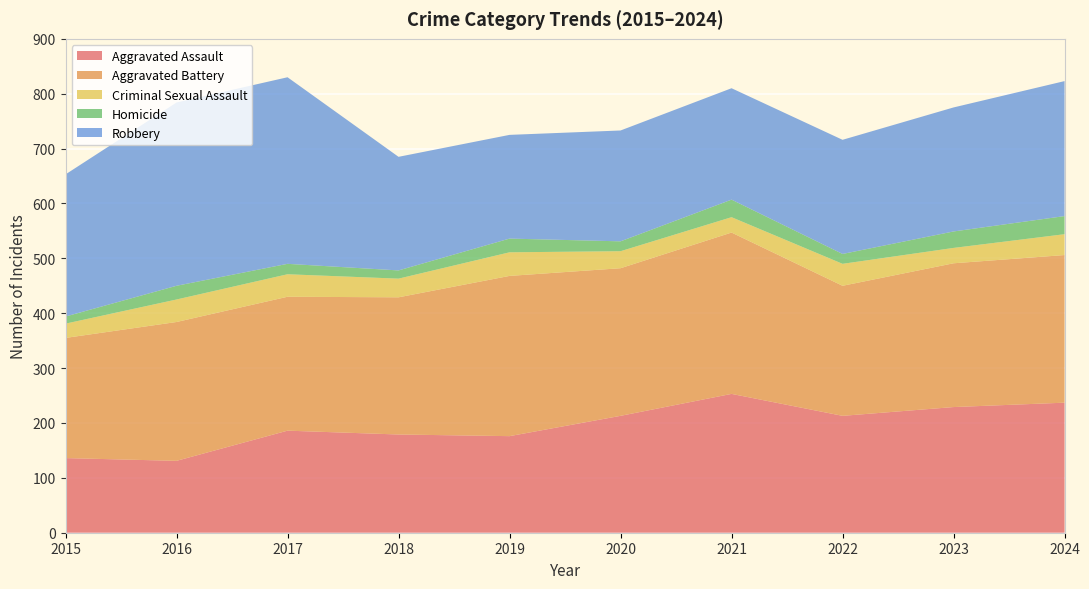

Reading left to right, list all the values displayed in this chart.

Aggravated Assault: 136	131	186	179	176	213	253	213	229	237
Aggravated Battery: 219	253	244	250	292	269	294	237	262	269
Criminal Sexual Assault: 26	41	41	34	43	31	28	40	28	38
Homicide: 13	25	19	15	25	18	32	18	30	33
Robbery: 259	334	340	207	189	202	203	208	226	246